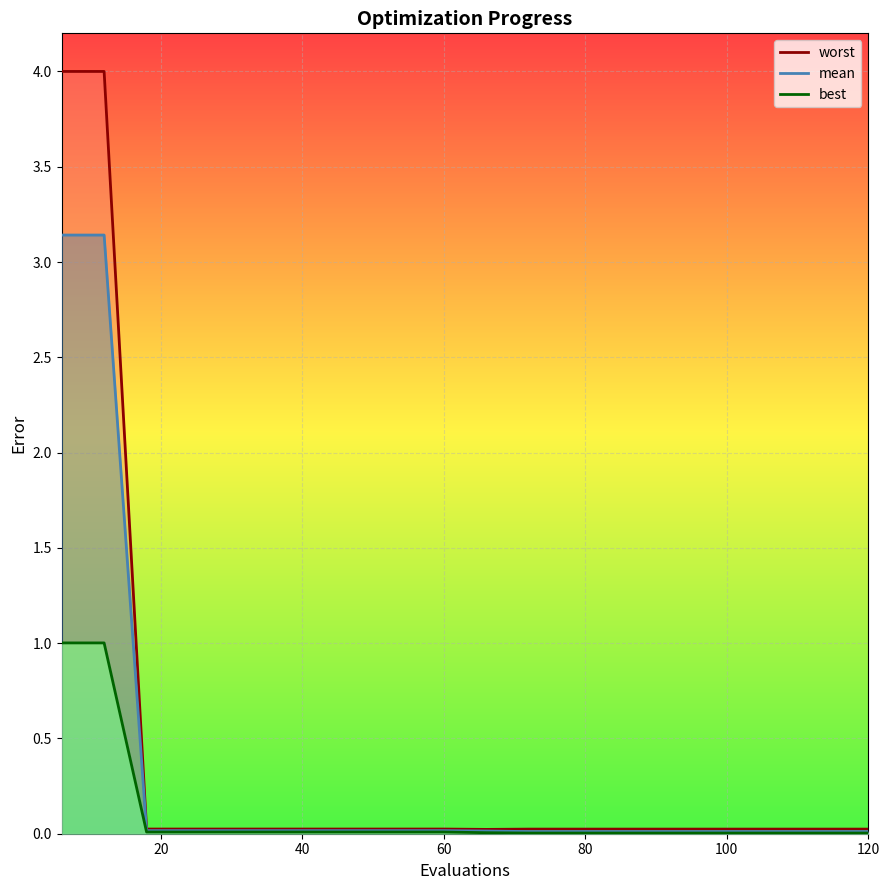

What are all the series names shown in the legend?

mean, best, worst